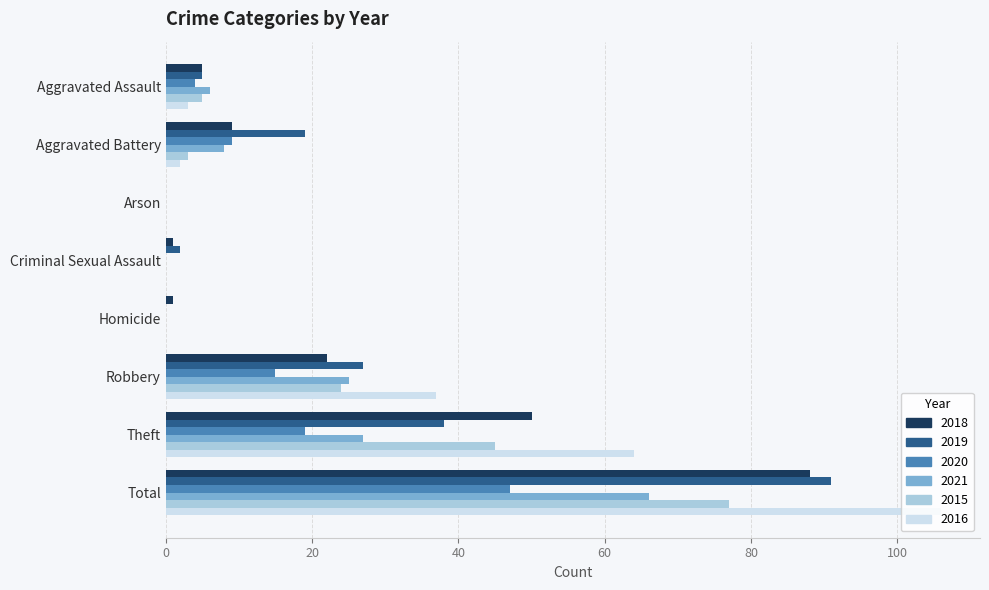

What are all the series names shown in the legend?

2018, 2019, 2020, 2021, 2015, 2016